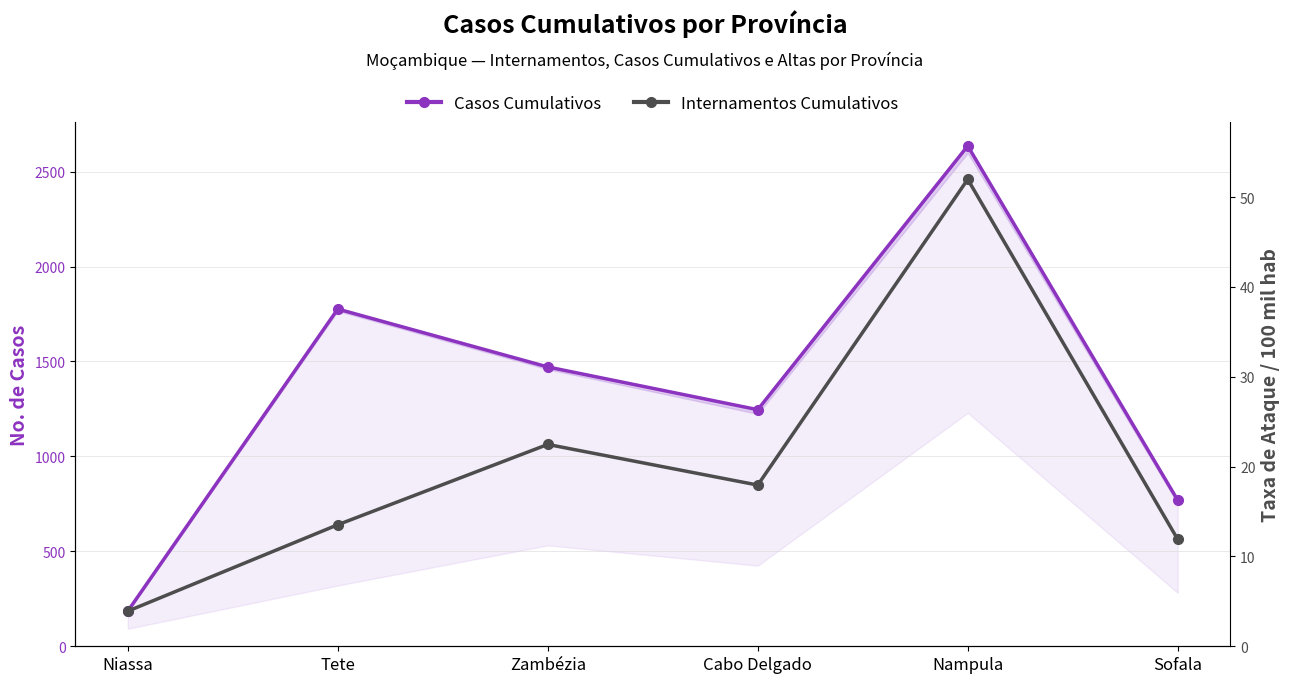

What is the total value across all series at Sofala?

1332